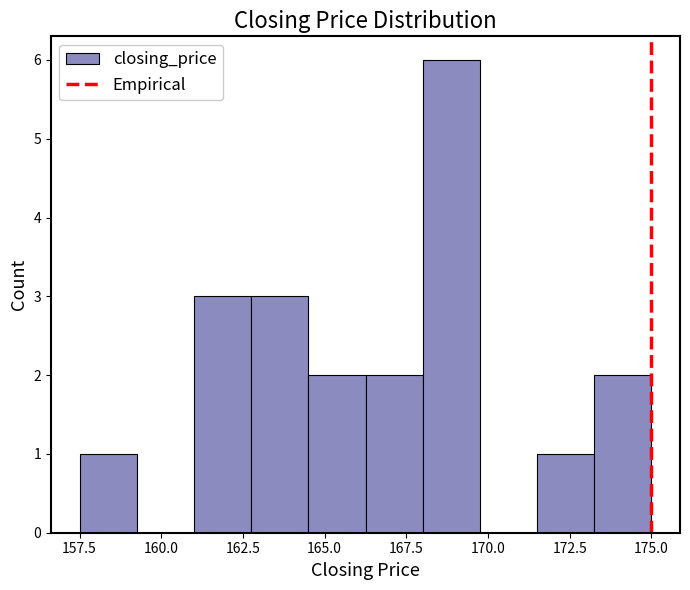

Read against the x-axis, roughly where is the centre of the tallest bar?

169.0